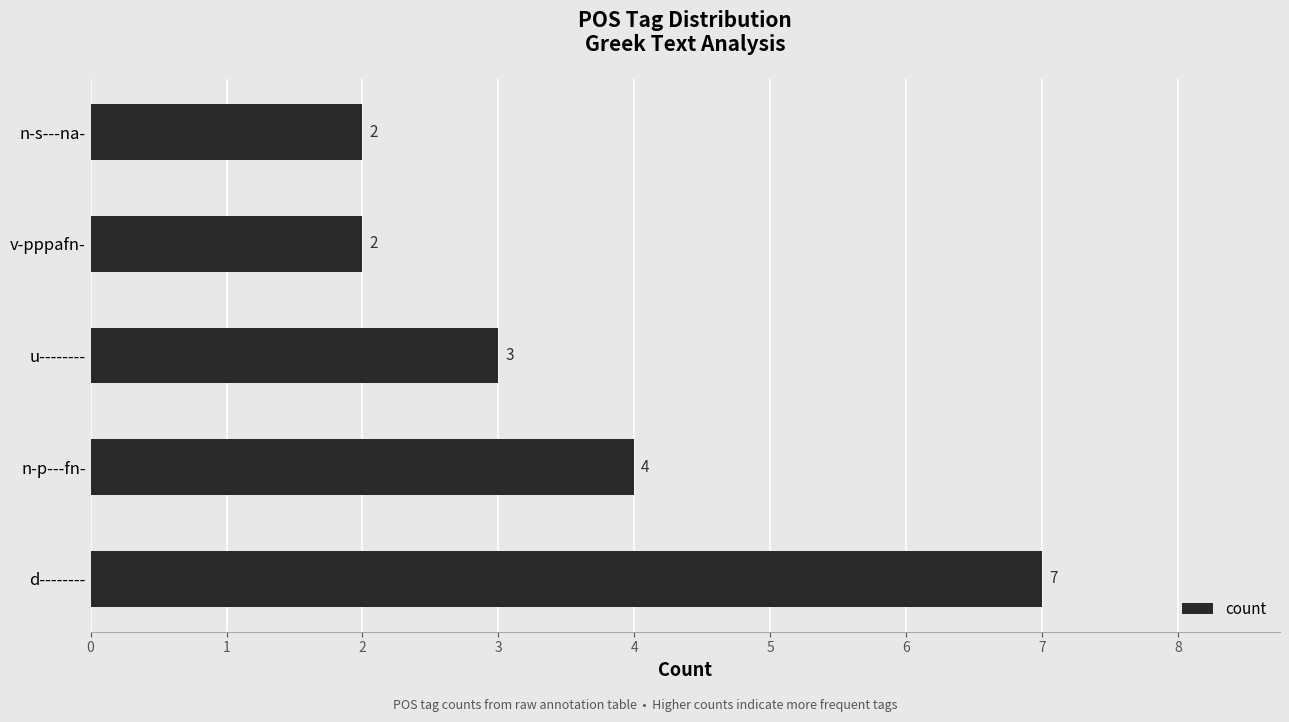

Between d-------- and n-s---na-, which is larger?

d--------